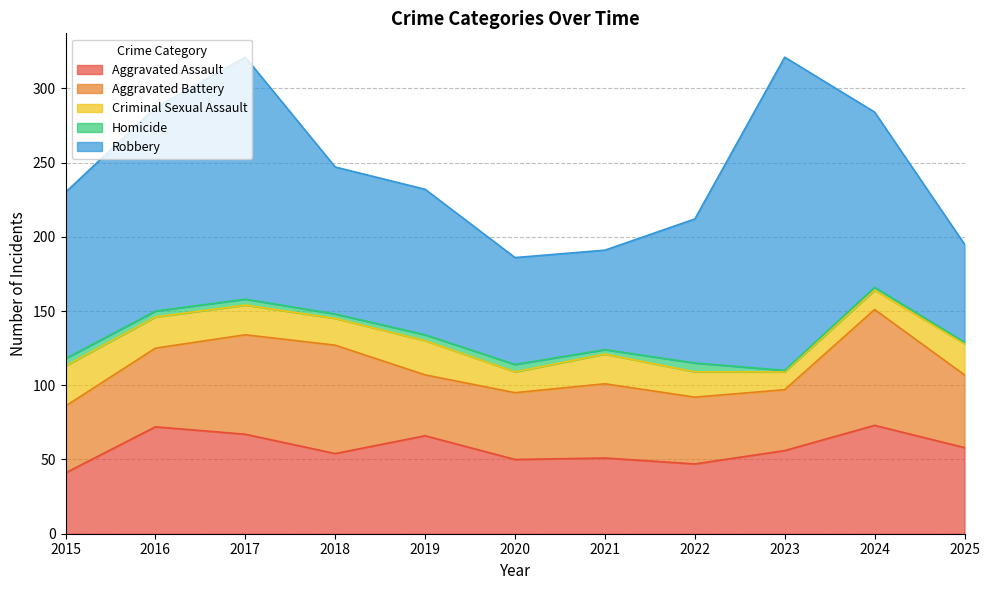

True or false: Homicide has more than 0 points higher than both neighbors.

True